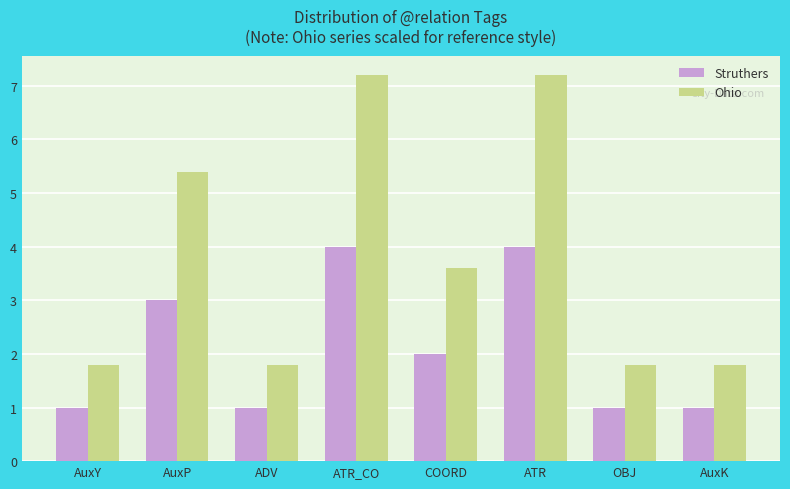

Reading left to right, transcribe all the data shown in this chart.

Struthers: 1.0	3.0	1.0	4.0	2.0	4.0	1.0	1.0
Ohio: 1.8	5.4	1.8	7.2	3.6	7.2	1.8	1.8